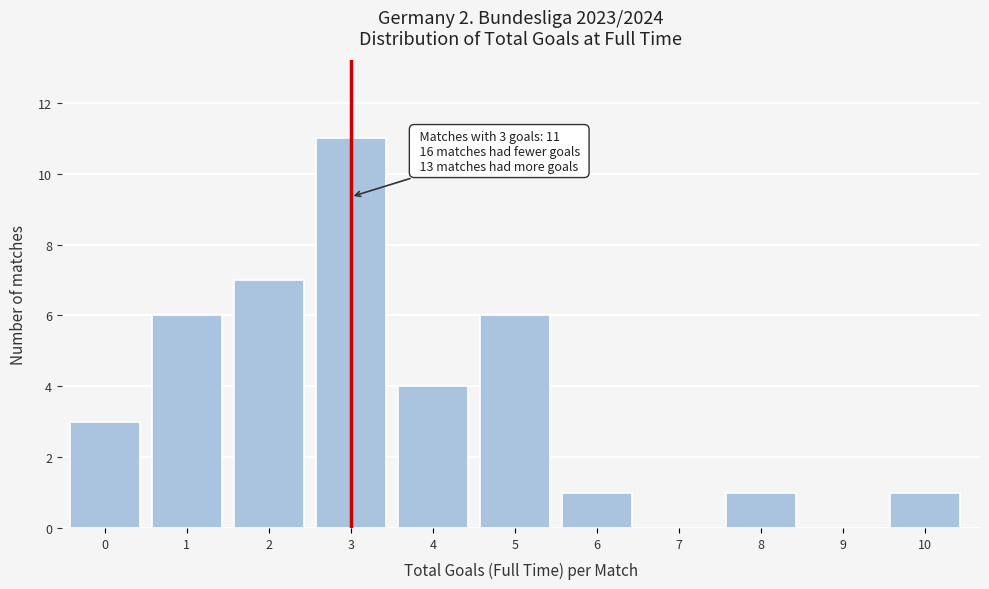

Reading right to left, extract all data points from this chart.

10=1	9=0	8=1	7=0	6=1	5=6	4=4	3=11	2=7	1=6	0=3